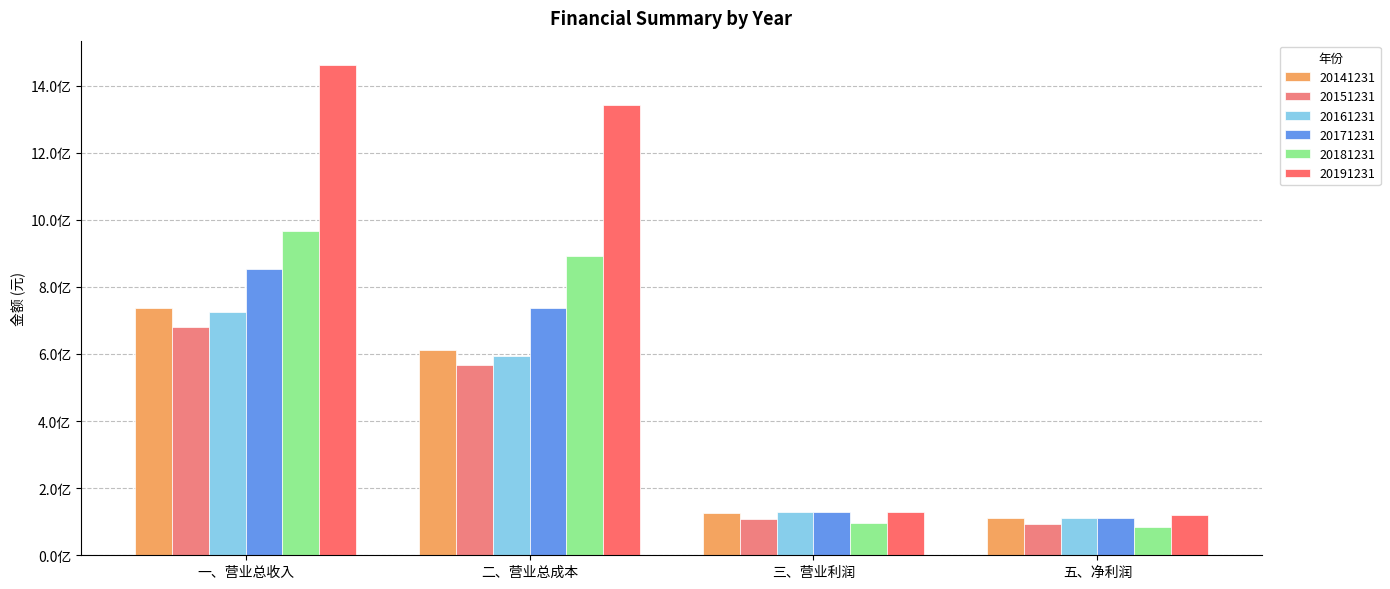

At 二、营业总成本, list the series in order from largest to smallest.

20191231, 20181231, 20171231, 20141231, 20161231, 20151231